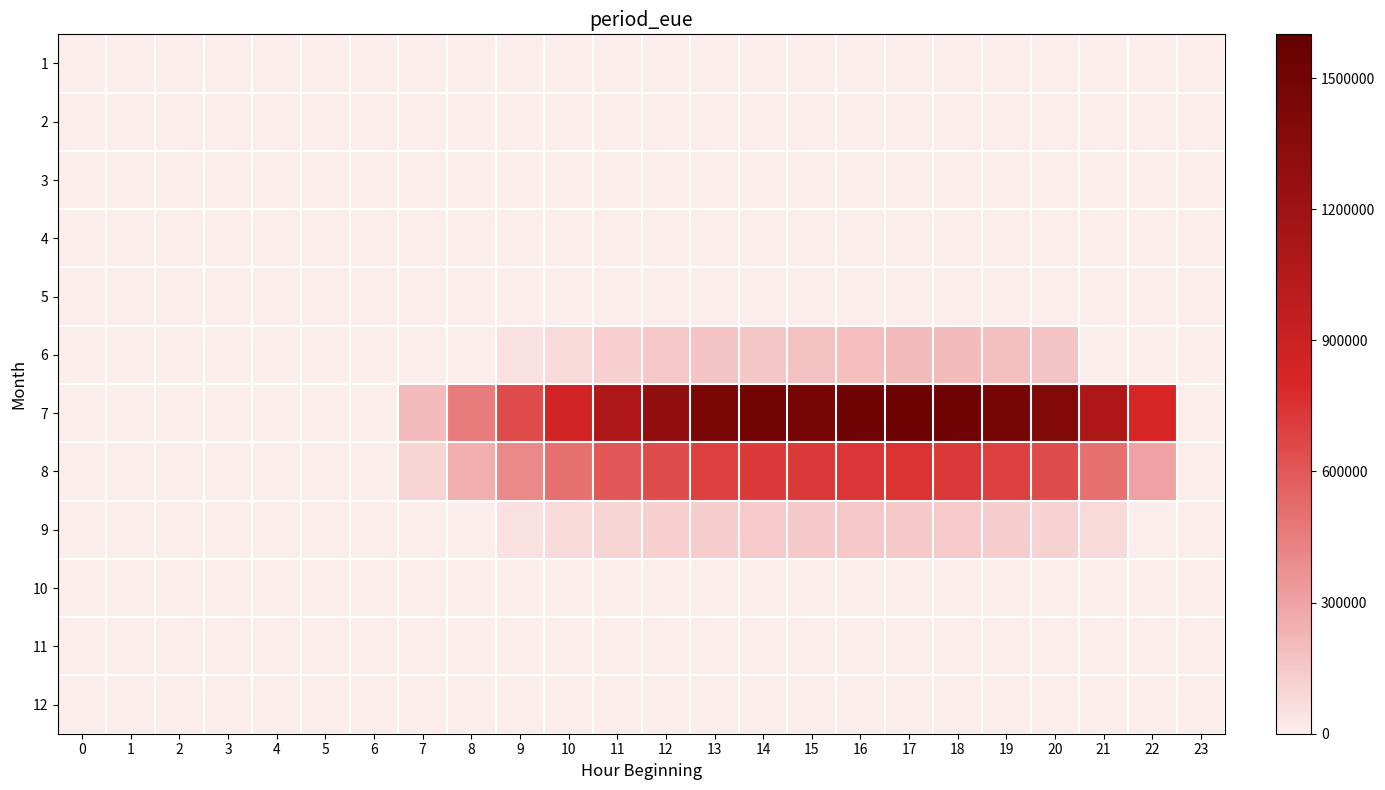

At 18, list the series in order from smallest to largest.

1, 2, 3, 4, 5, 10, 11, 12, 9, 6, 8, 7